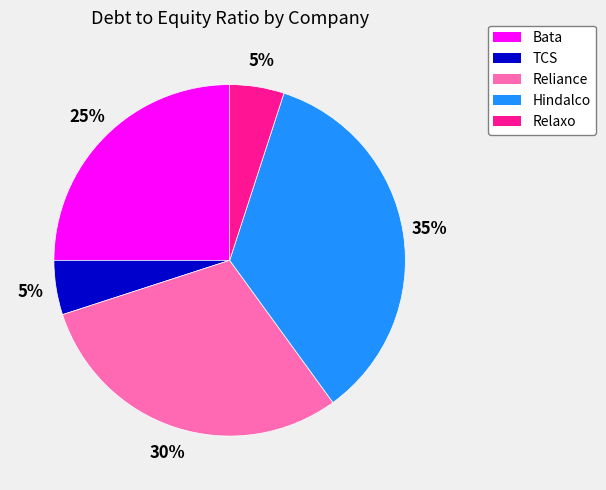

Is TCS the majority of the pie?

No